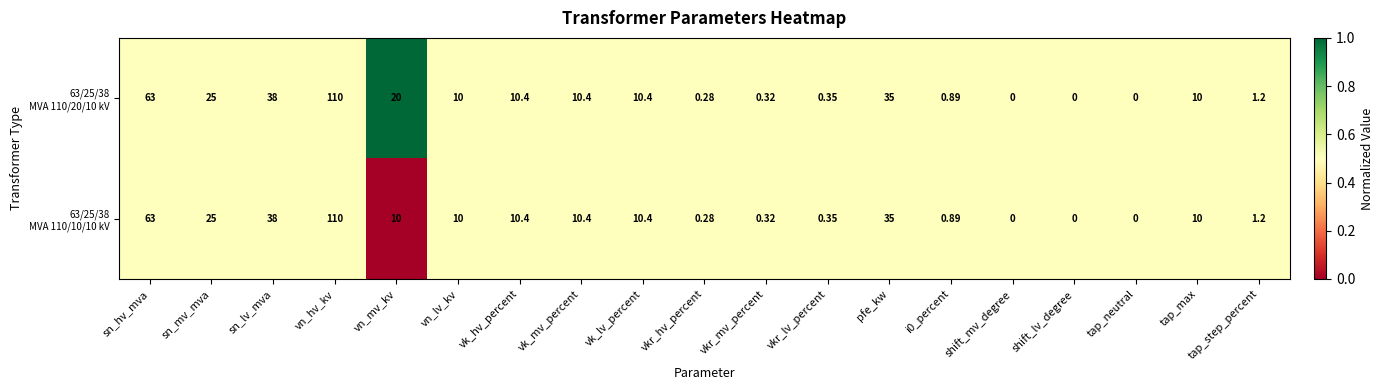

At which category is the sum across all series the highest?

vn_hv_kv